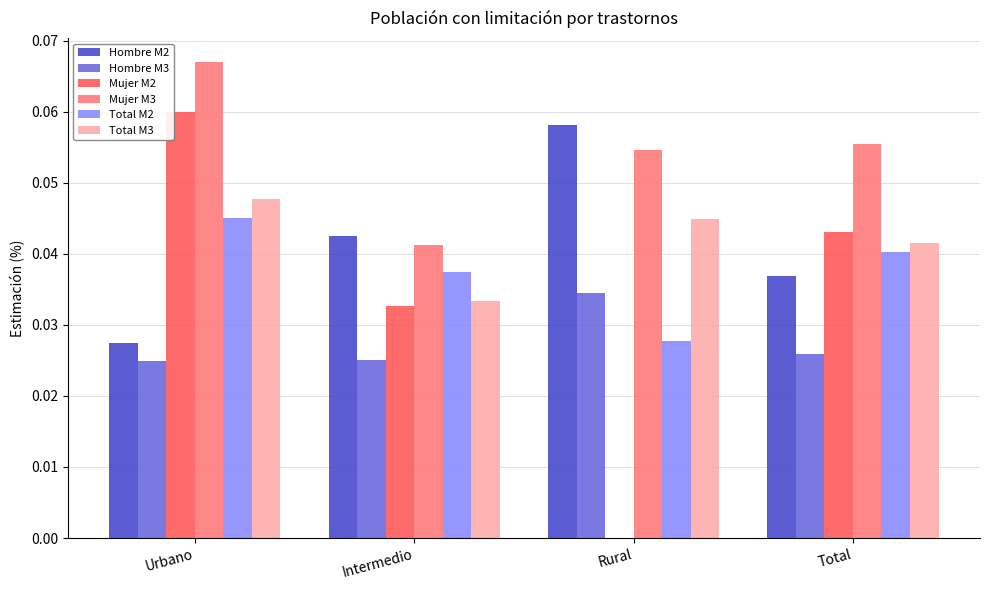

The value of Total M3 at Intermedio is 0.0. True or false?

True